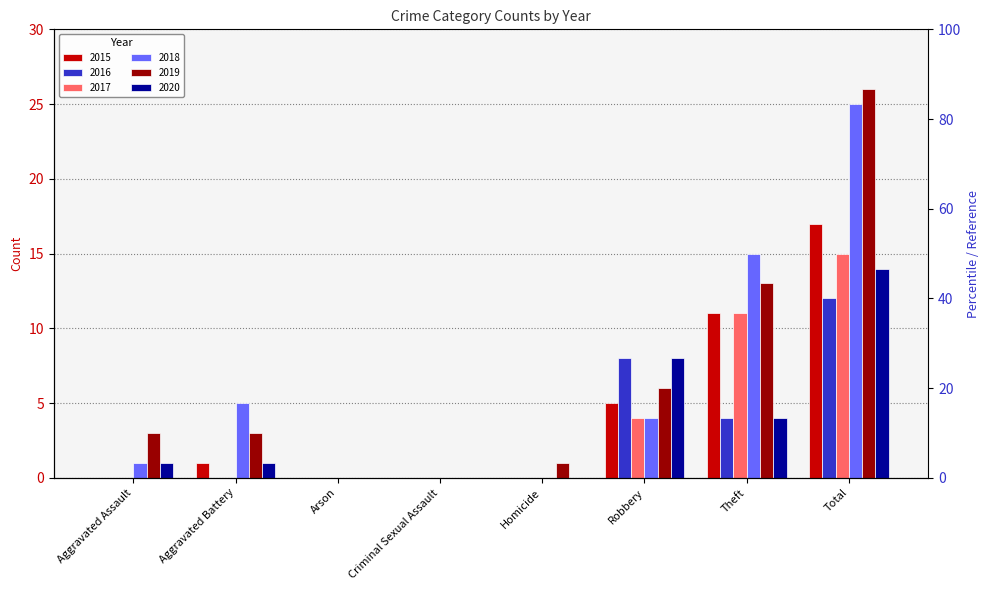

What is the label of the 4th bar from the left?

Criminal Sexual Assault